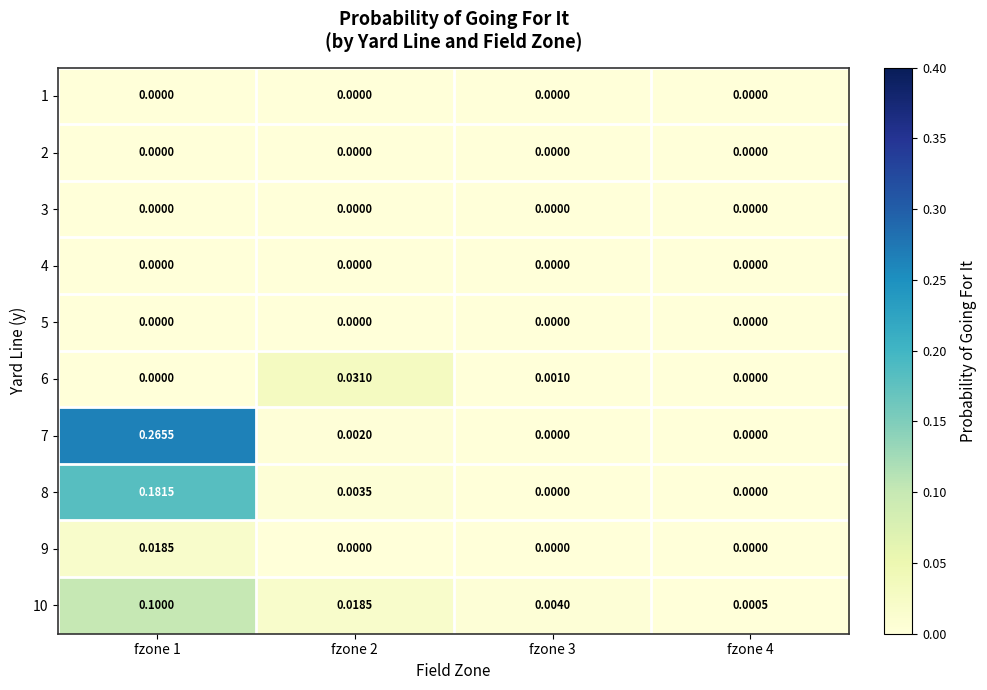

Is the value of 7 at fzone 4 greater than the value of 8 at fzone 2?

No